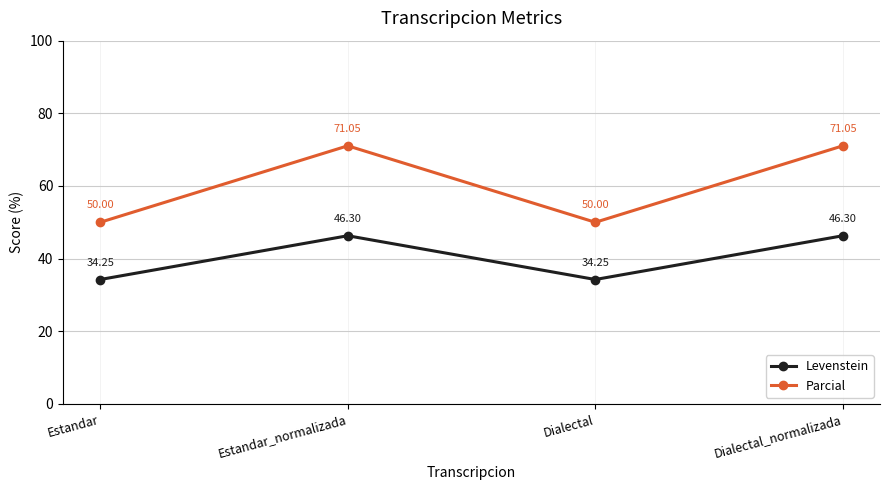

True or false: Levenstein and Parcial intersect in this chart.

False